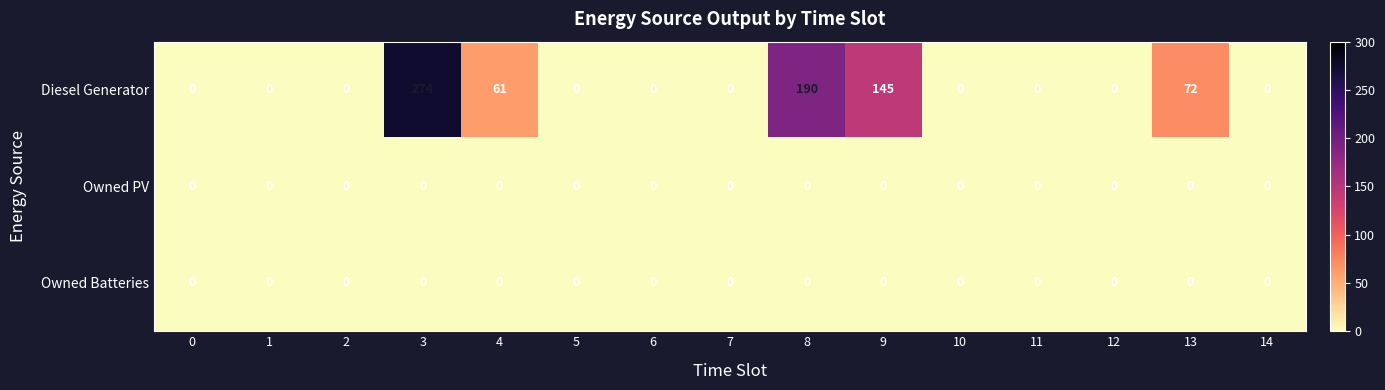

What is the highest value of the Diesel Generator series?

274